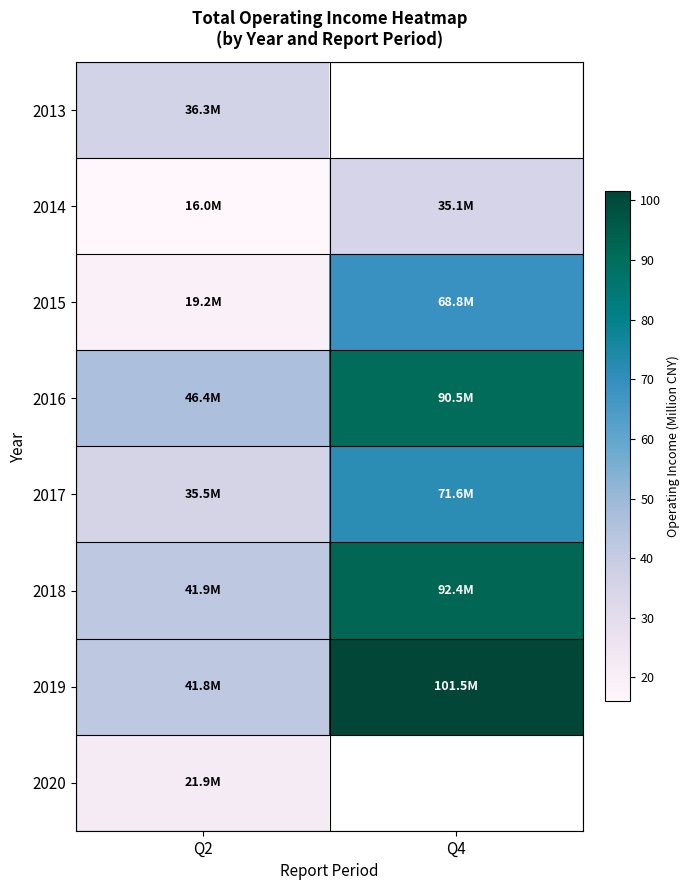

Which label corresponds to the largest value in the chart?

Q4